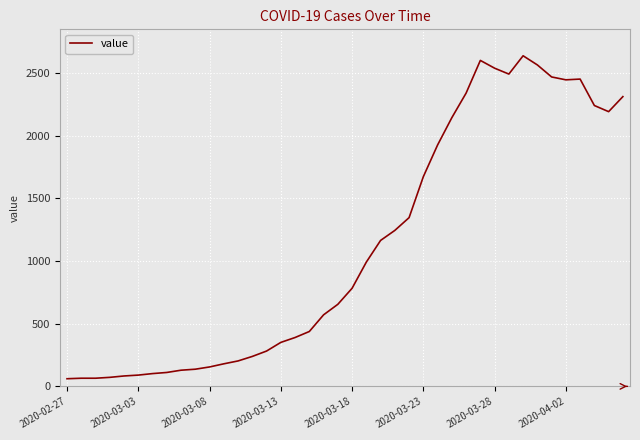

What is the difference between the maximum and minimum values?

2578